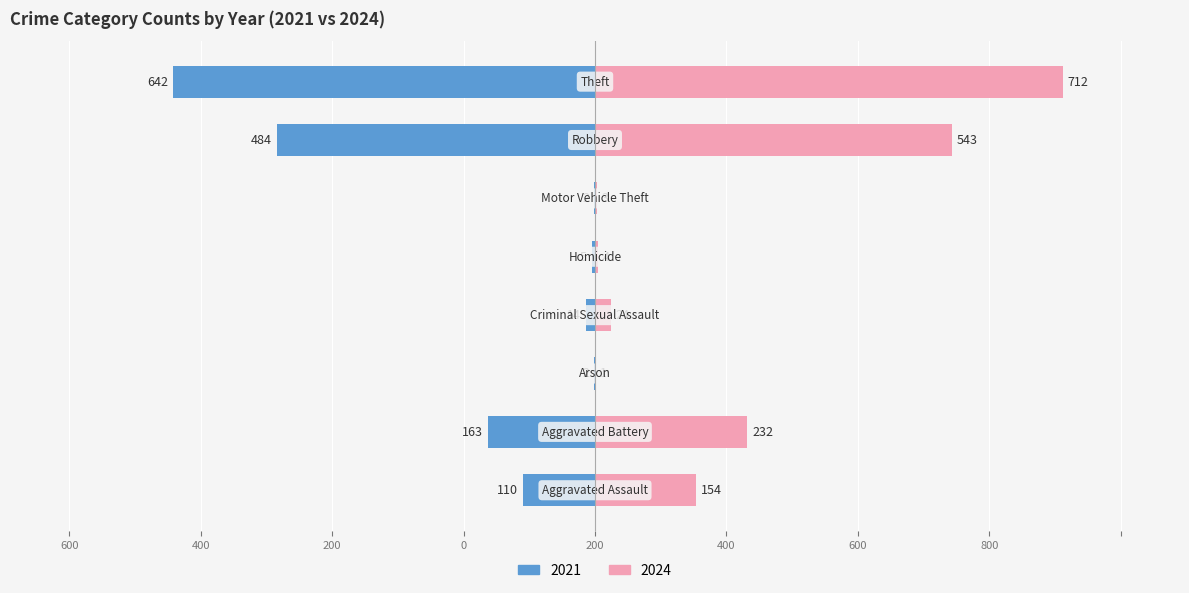

What is the approximate value of 2021 at Aggravated Assault?

-110